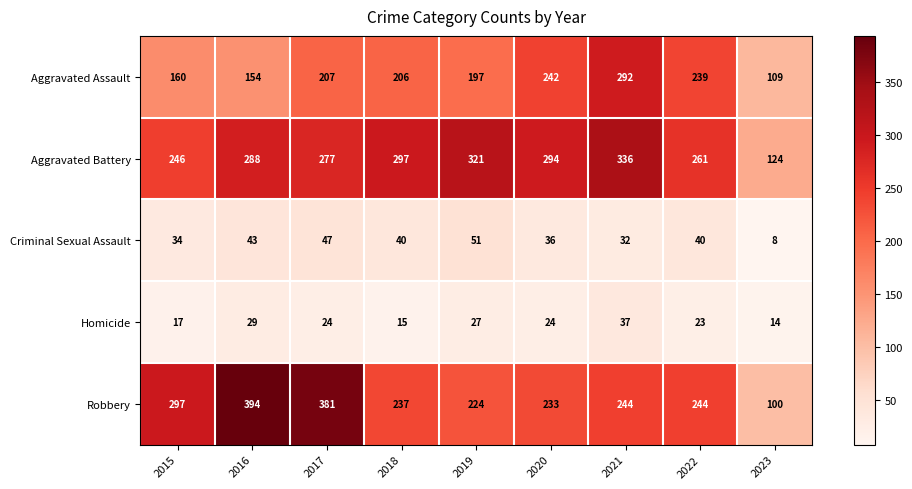

How many data points does each series have?

9